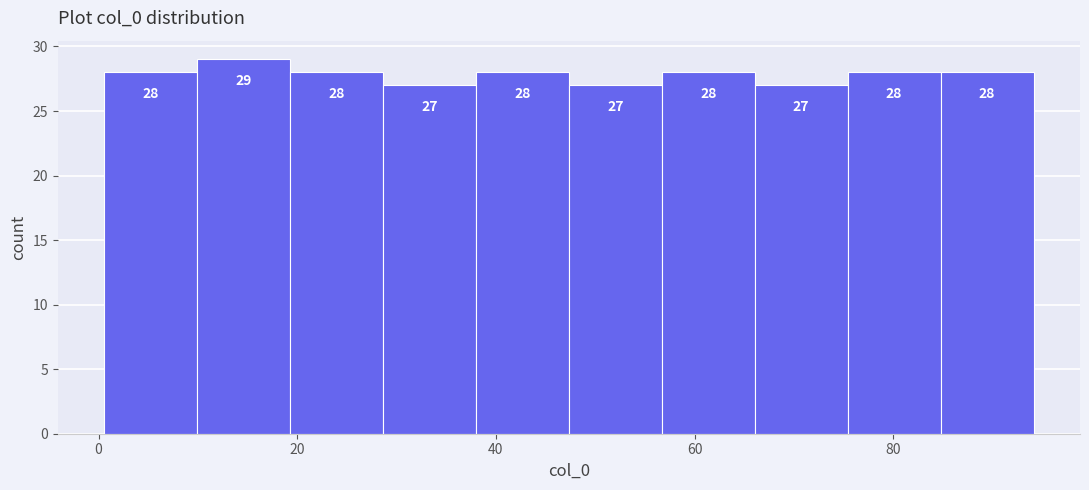

Over which range of the x-axis is the bar tallest?

10 to 20